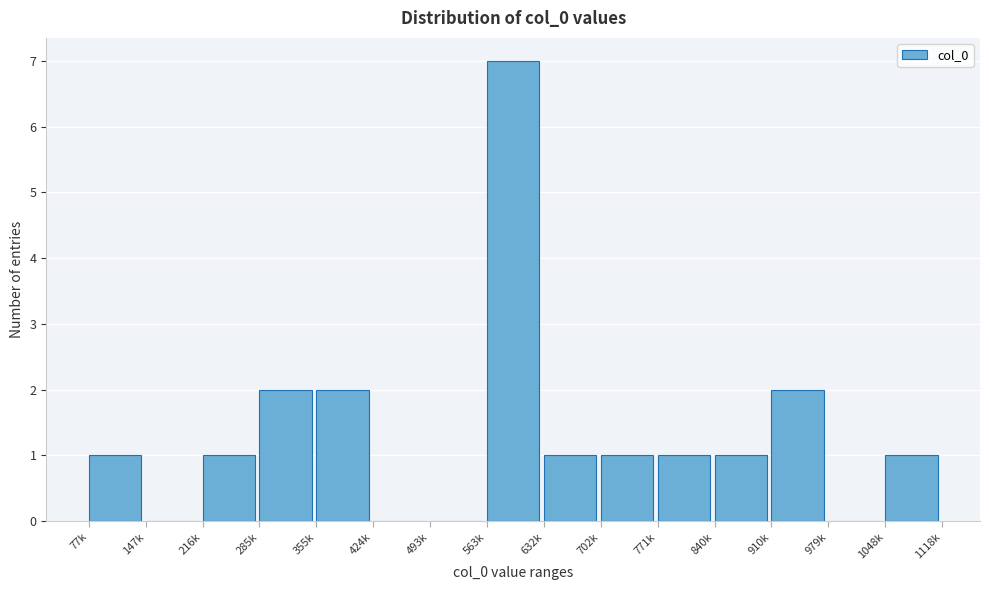

Reading left to right, what are all the values shown in this chart?

77k=1	147k=0	216k=1	285k=2	355k=2	424k=0	493k=0	563k=7	632k=1	702k=1	771k=1	840k=1	910k=2	979k=0	1048k=1